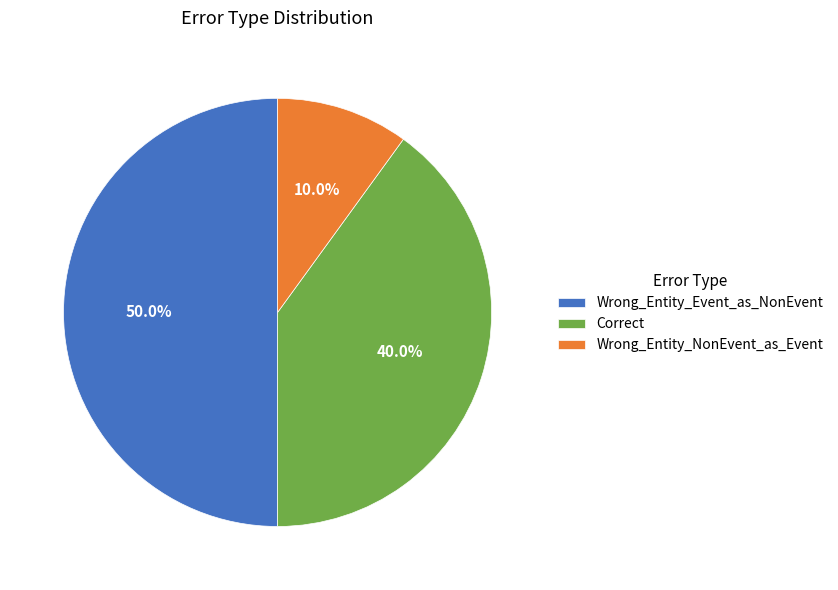

To the nearest percent, what is the average slice percentage?

33%